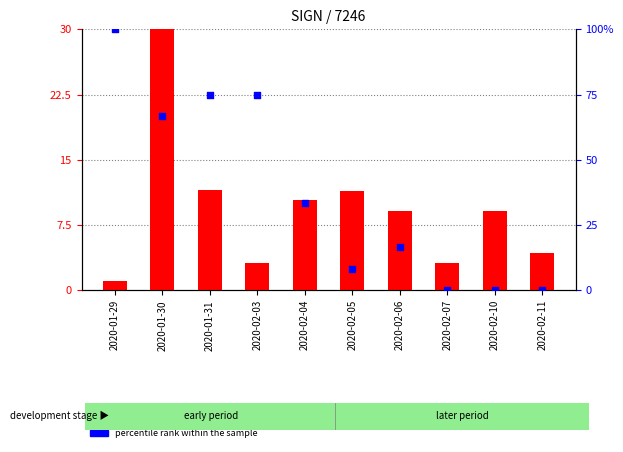

Which series has the largest total across all categories?

percentile rank within the sample